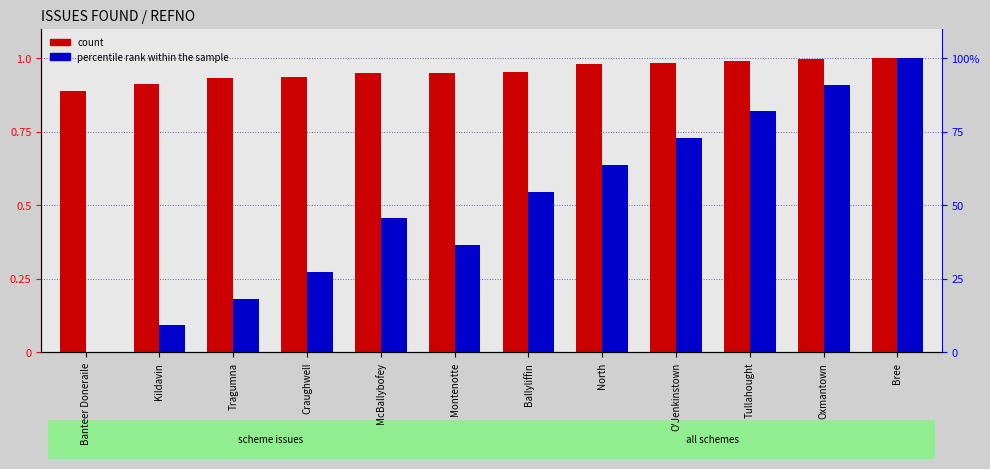

What is the value of the percentile rank within the sample bar at the 8th from the left?

63.6